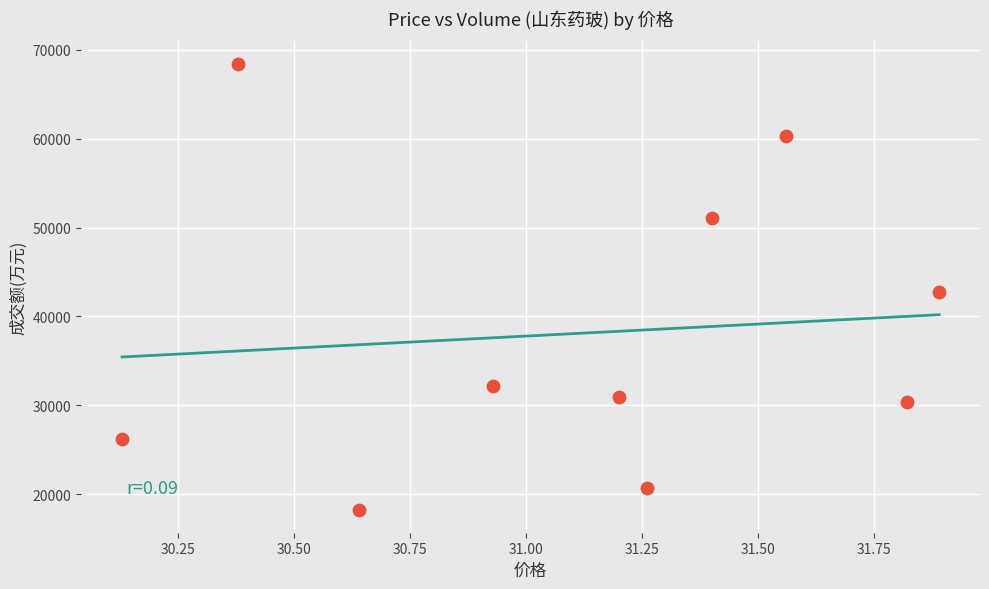

What is the average Y value?

38121